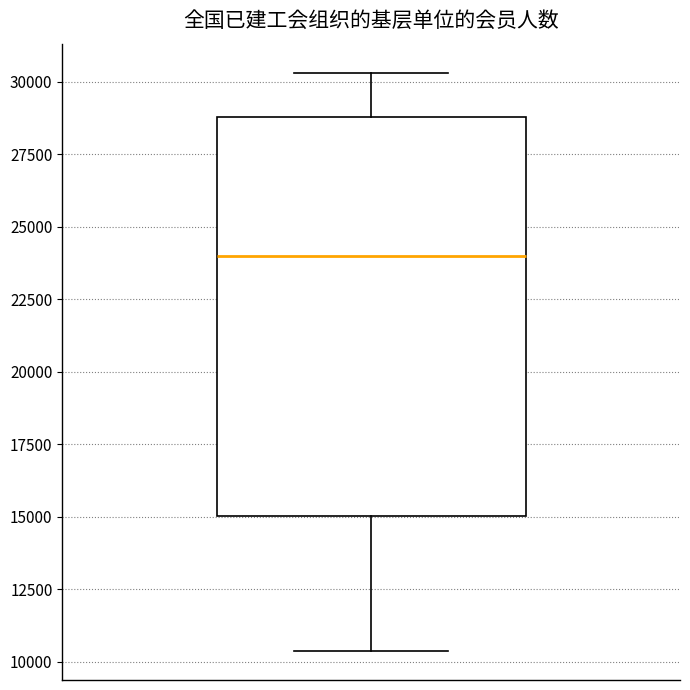

Read this box plot against the y-axis: the position of the median line, the range covered by the box, and the ends of both whiskers. The values are not printed on the chart, so give them approximately, as read against the axis.

median 24000, box 15000 to 29000, whiskers 10500 to 30500